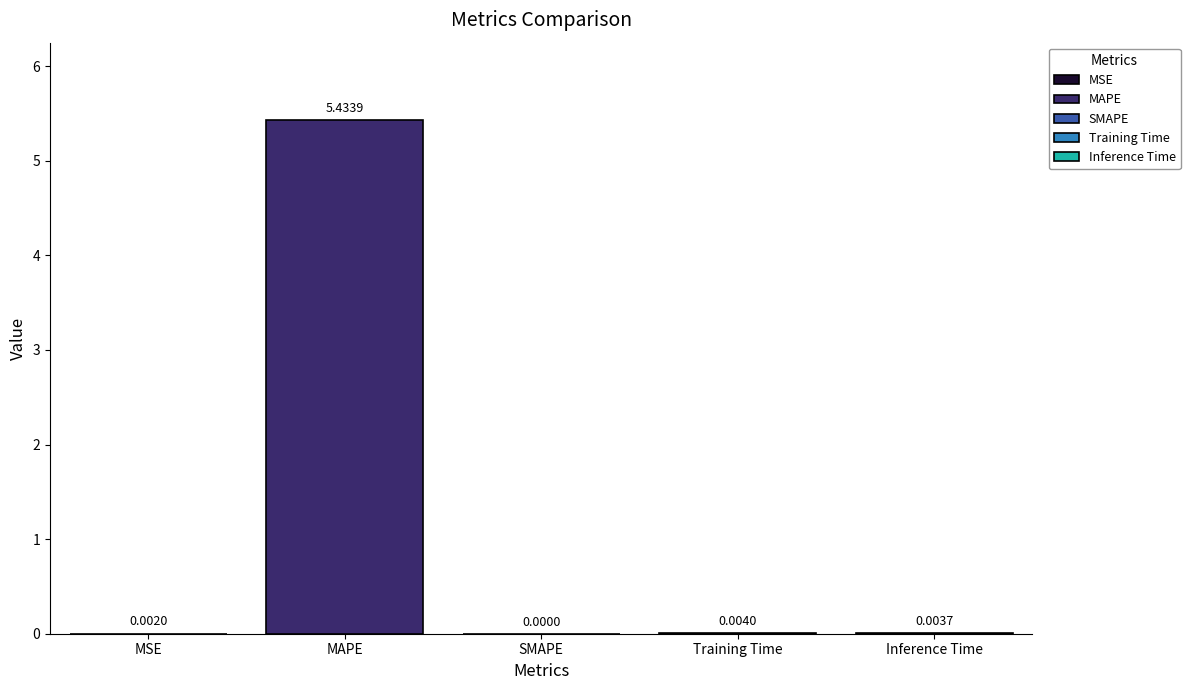

What position from the right is Inference Time?

1